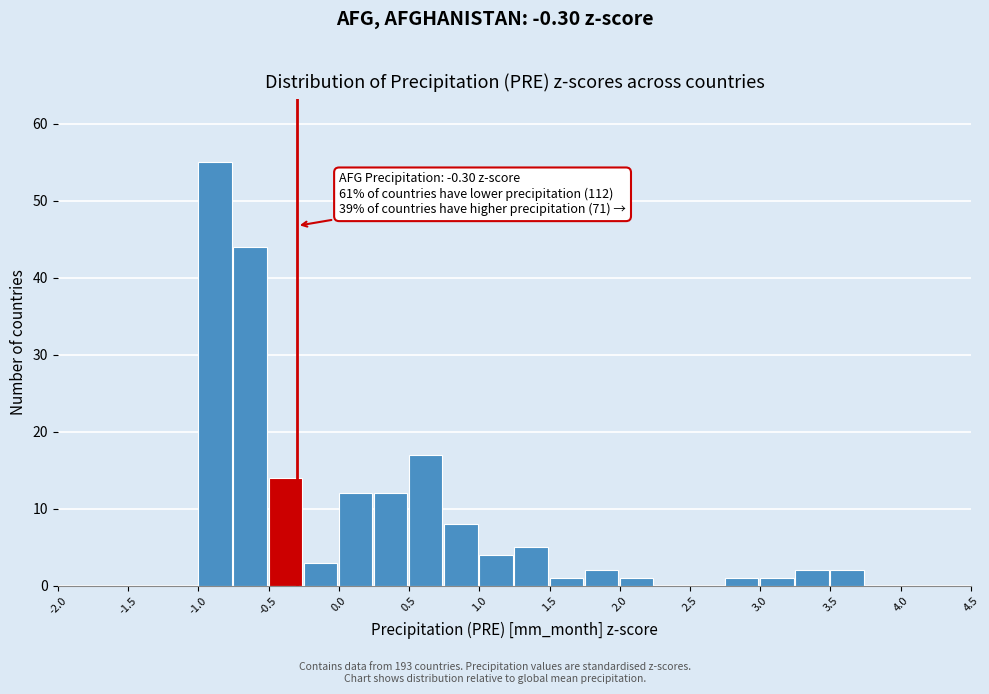

Over which range of the x-axis is the bar tallest?

-1.00 to -0.75